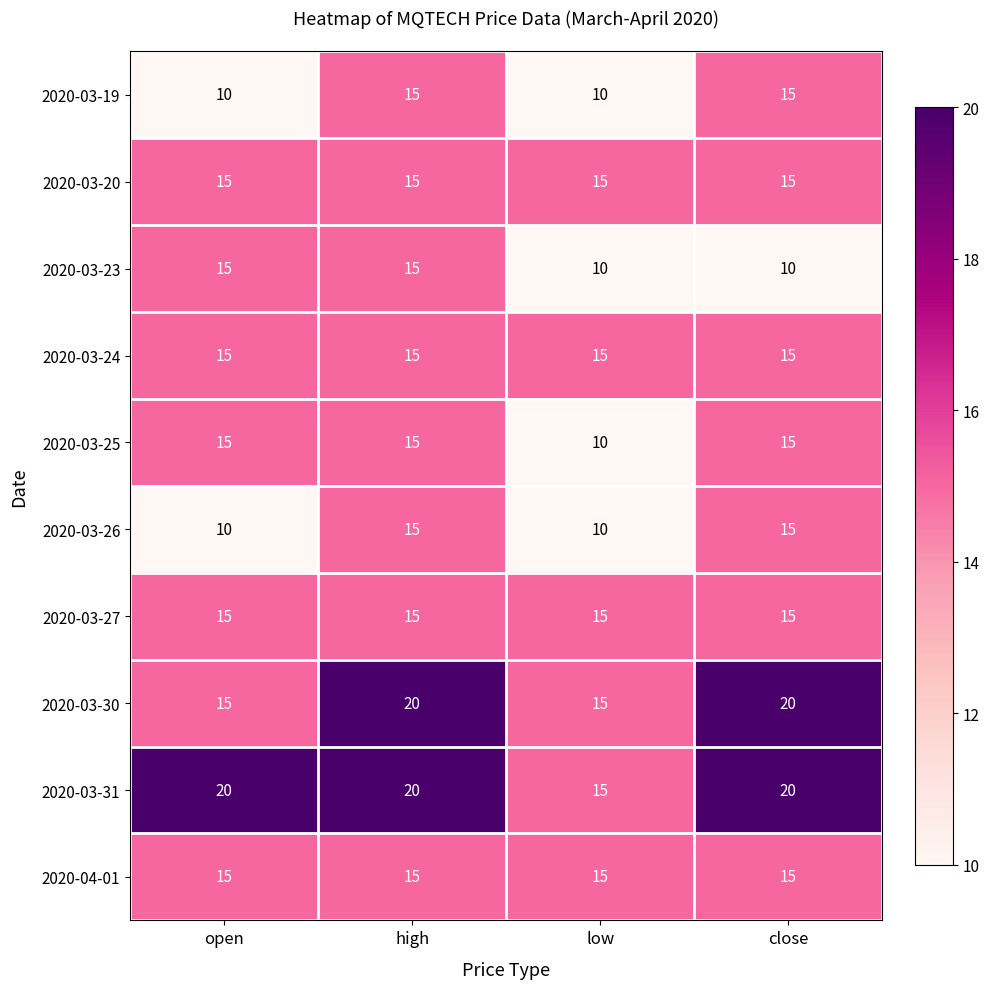

Is the value of 2020-03-19 at close greater than the value of 2020-03-30 at close?

No